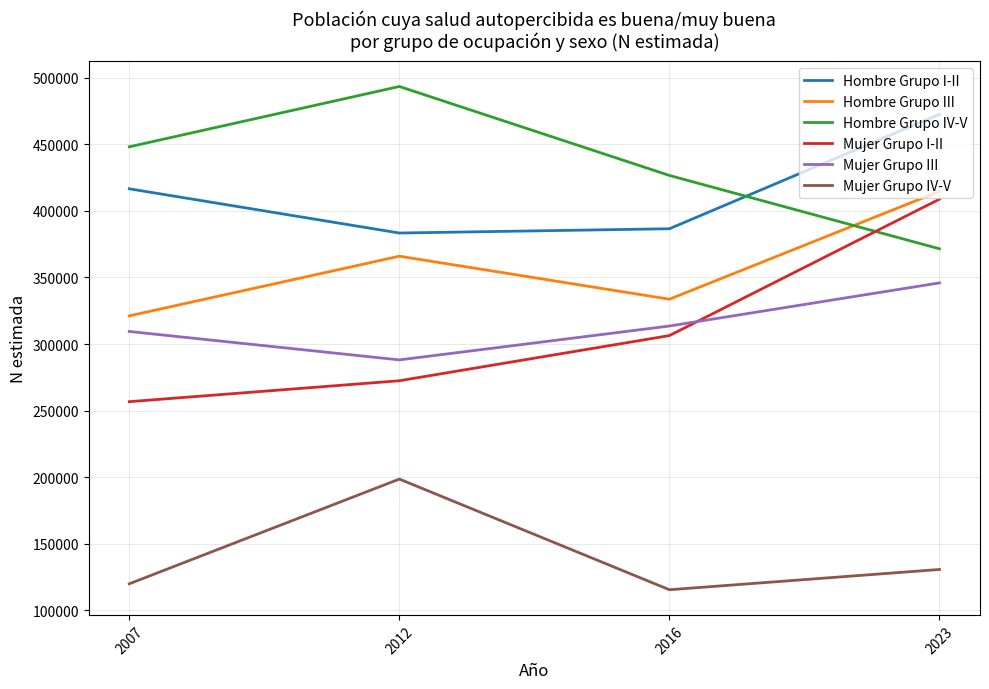

What is the lowest value of the Hombre Grupo I-II series?

383394